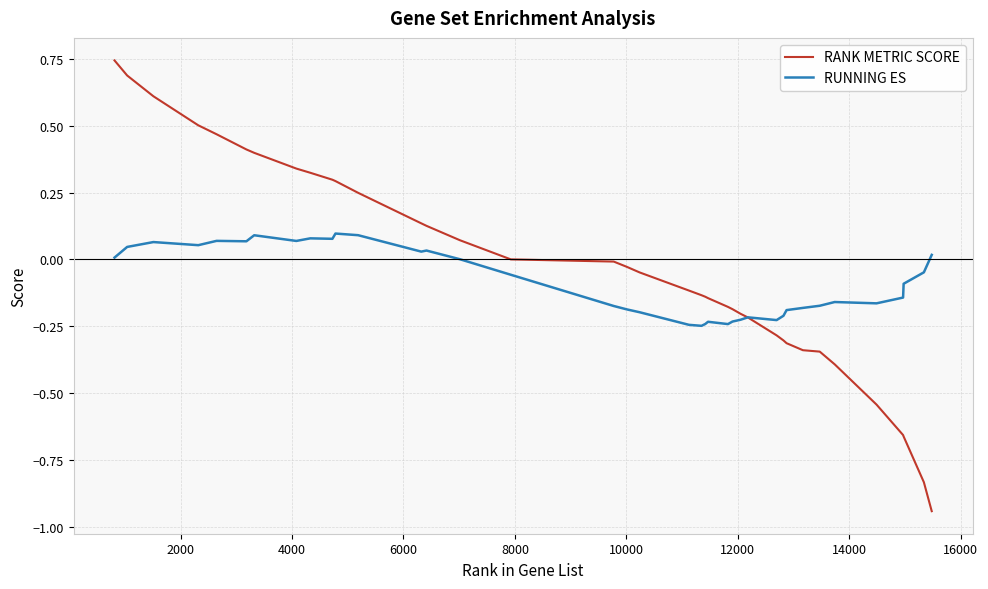

Rank the series by their maximum value, from lowest to highest.

RUNNING ES, RANK METRIC SCORE